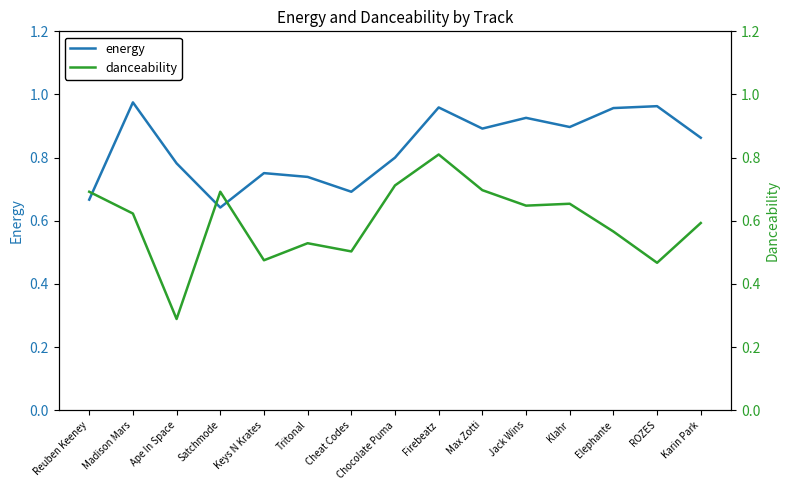

Between which two adjacent categories do danceability and energy first intersect?

Reuben Keeney and Madison Mars